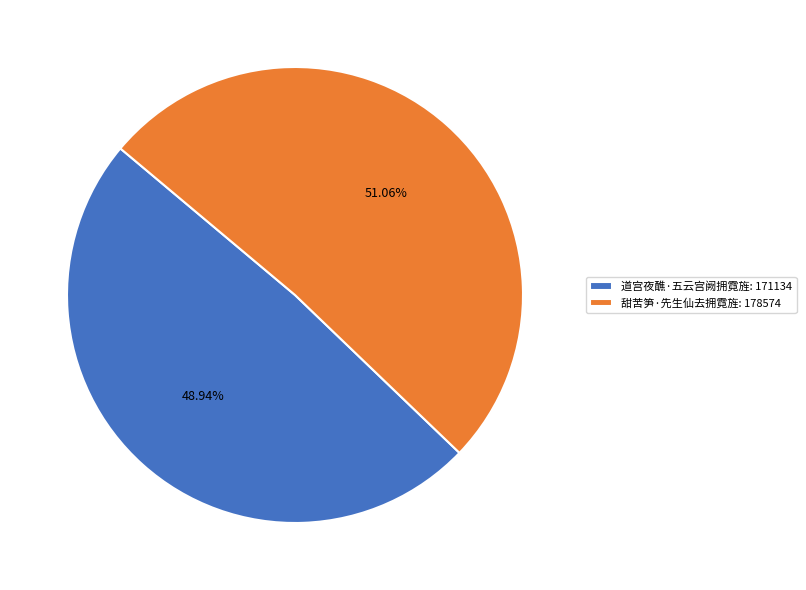

Which slice is the smallest?

道宫夜醮·五云宫阙拥霓旌